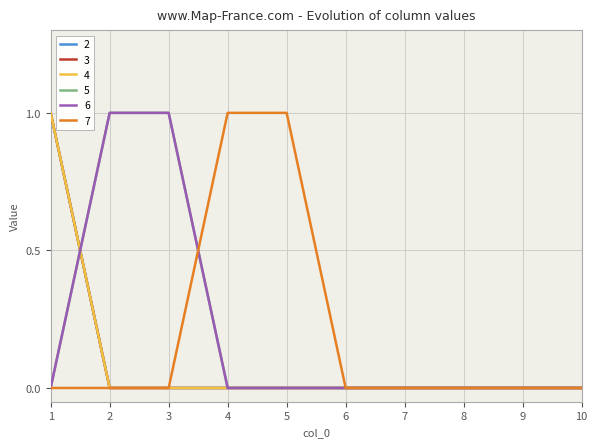

Rank the series by their maximum value, from highest to lowest.

2, 3, 4, 5, 6, 7